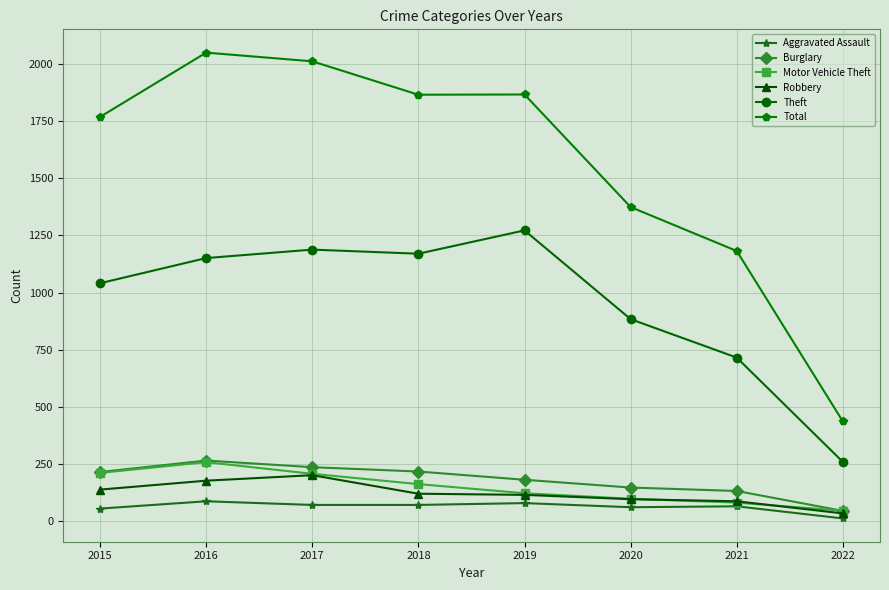

True or false: Total and Theft cross at least once.

False